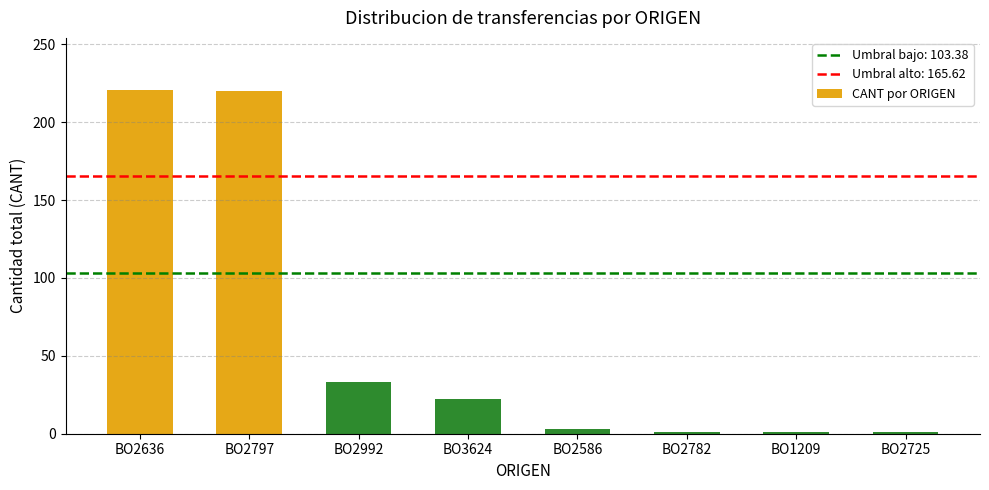

What is the value of the 4th bar from the left?

22